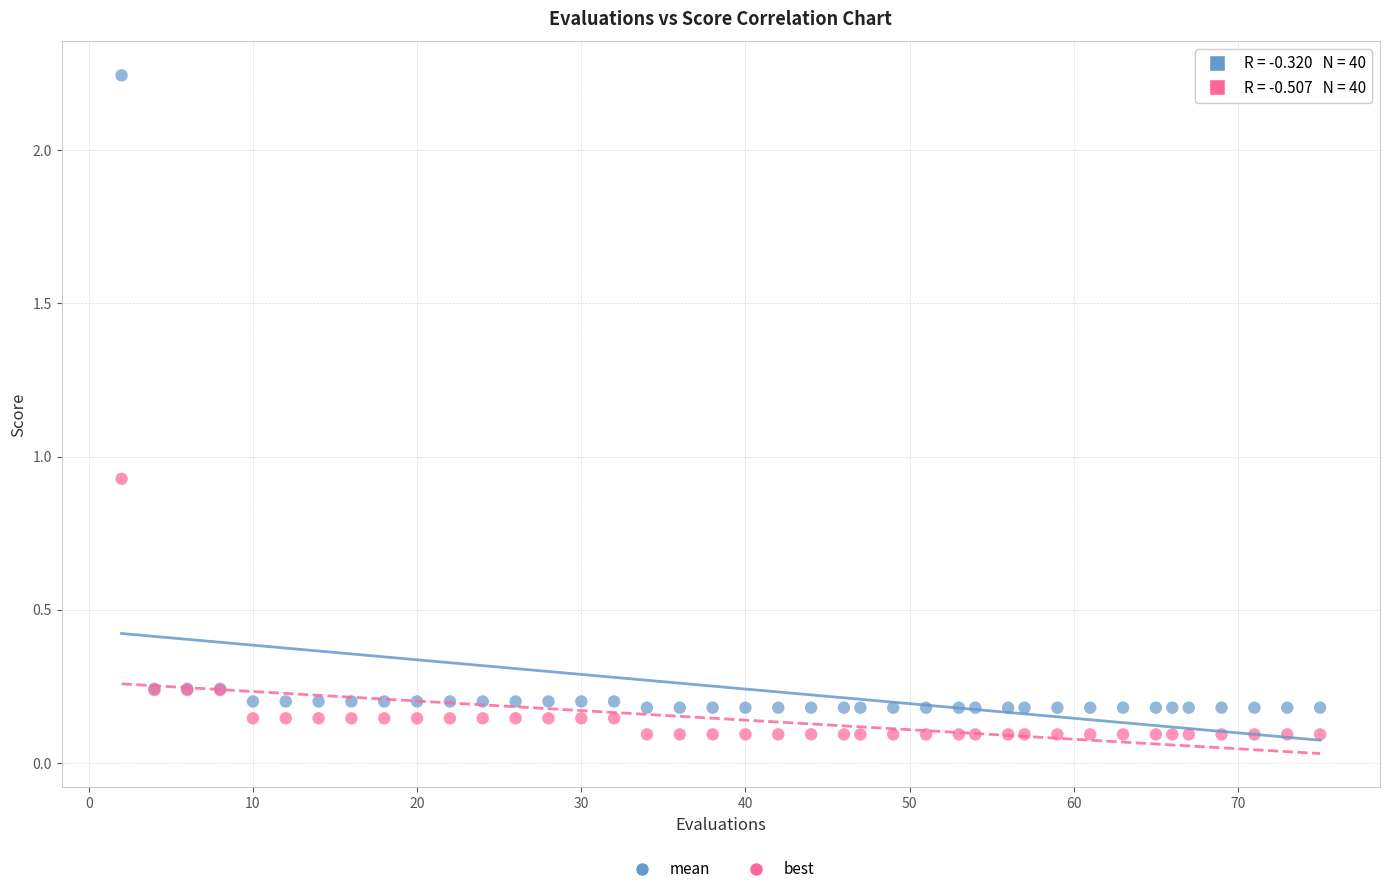

Which series has the widest spread of Y values?

mean